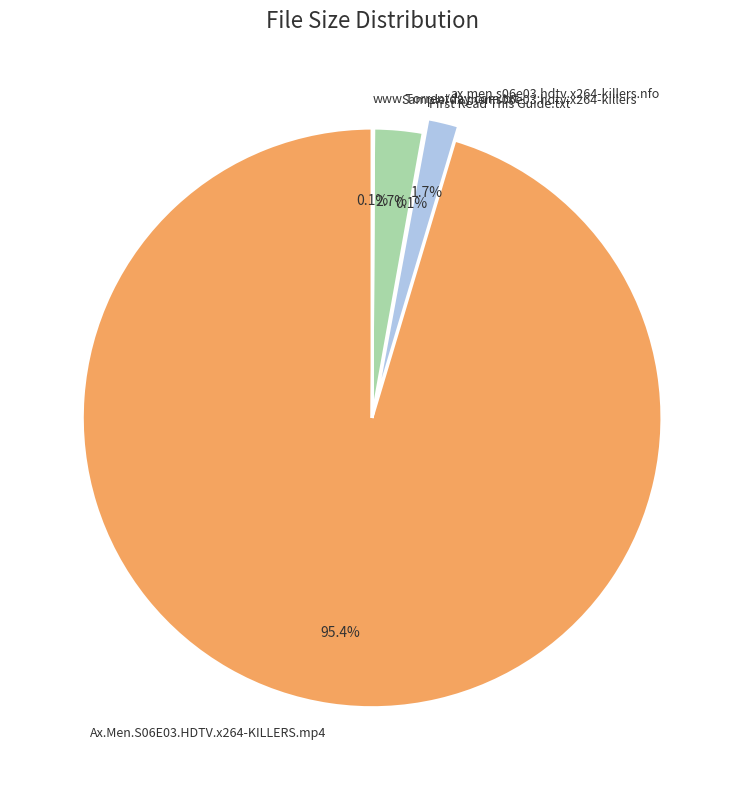

What is the largest slice in the pie chart?

Ax.Men.S06E03.HDTV.x264-KILLERS.mp4